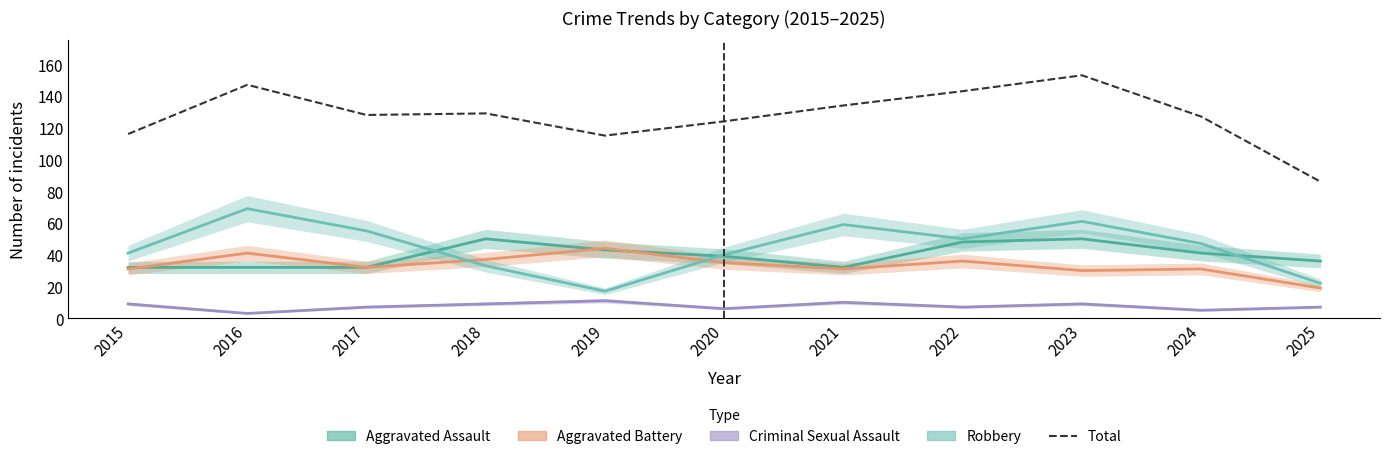

Reading right to left, what are all the values shown in this chart?

86	127	153	143	134	124	115	129	128	147	116